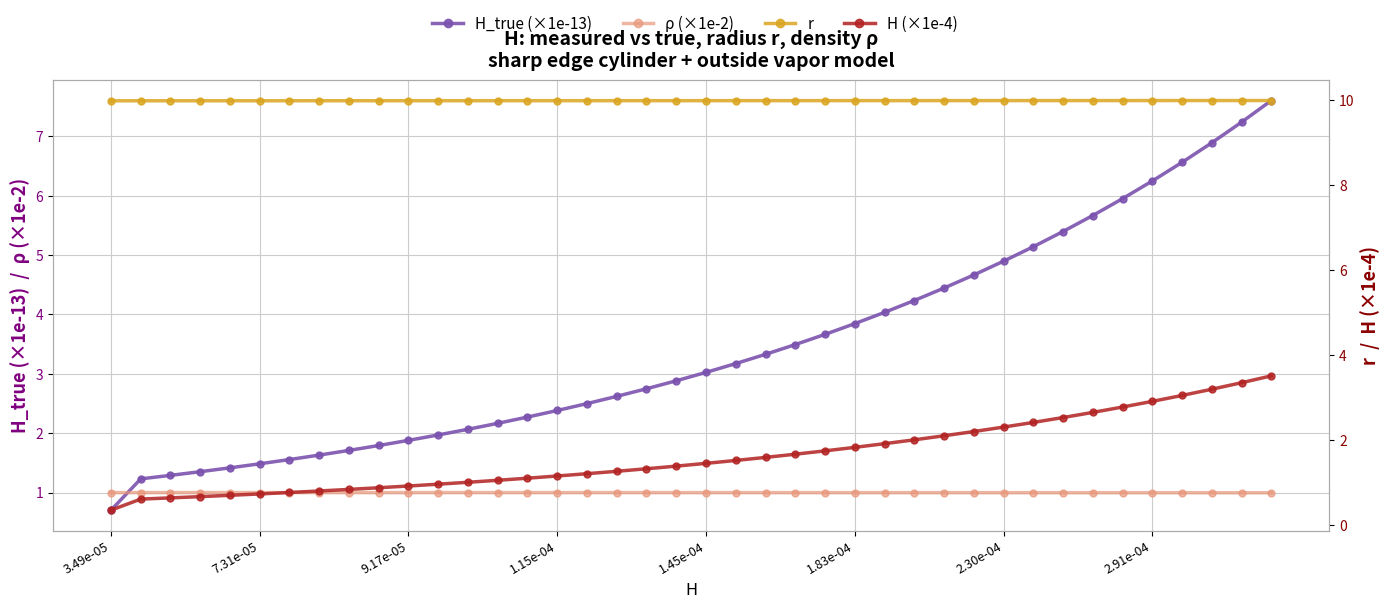

True or false: H_true (×1e-13) and H (×1e-4) intersect in this chart.

False